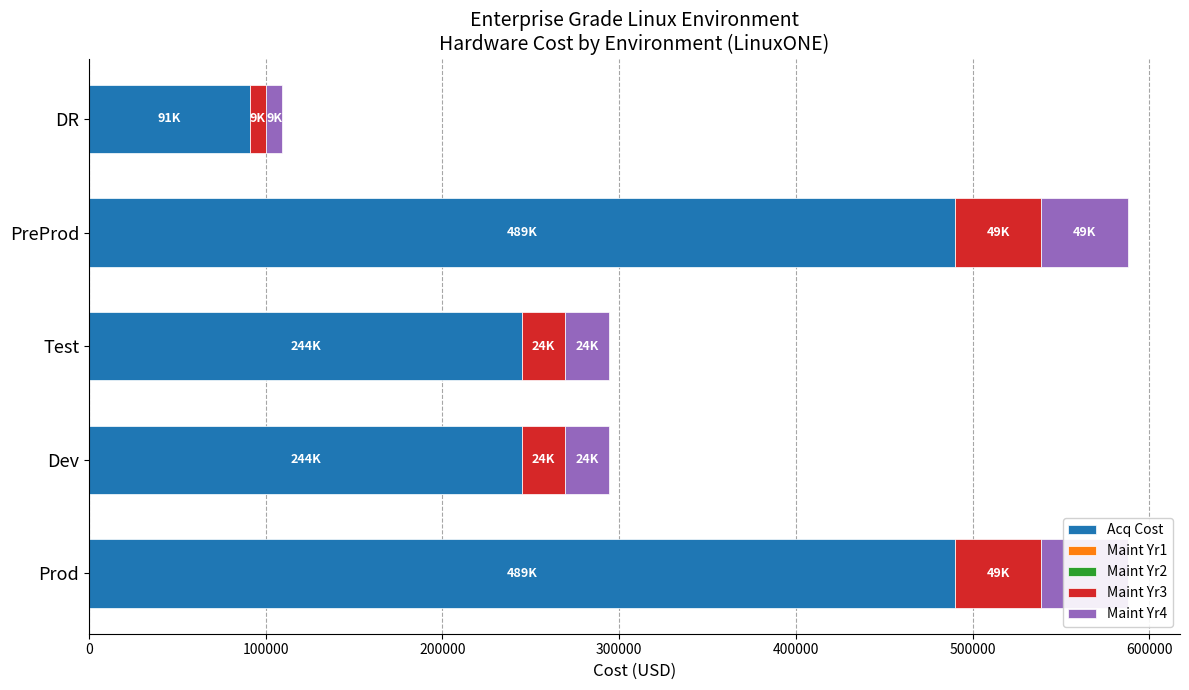

Reading left to right, list all the values displayed in this chart.

Acq Cost: 490000.0	245000.0	245000.0	490000.0	91000.0
Maint Yr1: 0.6	0.6	0.6	0.6	0.6
Maint Yr2: 0.6	0.6	0.6	0.6	0.6
Maint Yr3: 49000.0	24500.0	24500.0	49000.0	9100.0
Maint Yr4: 49000.0	24500.0	24500.0	49000.0	9100.0